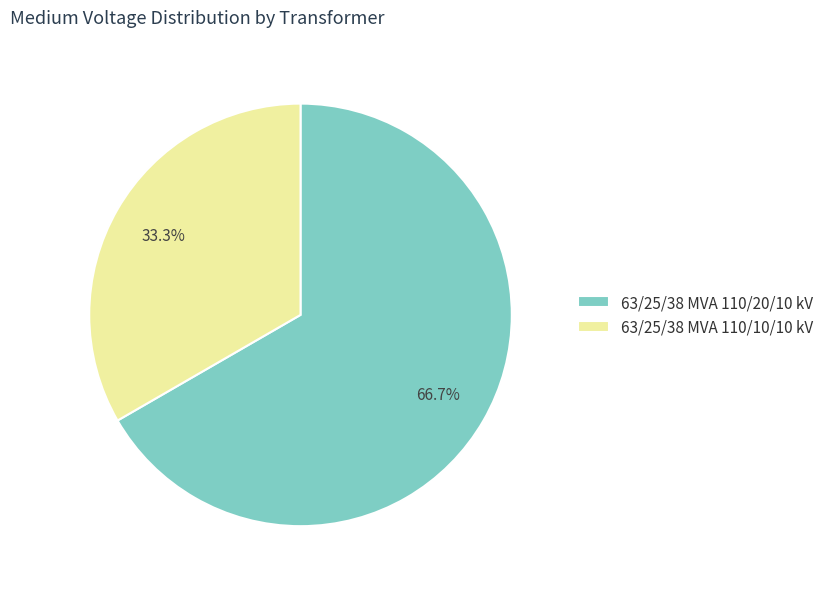

To the nearest percent, what is the average slice percentage?

50%